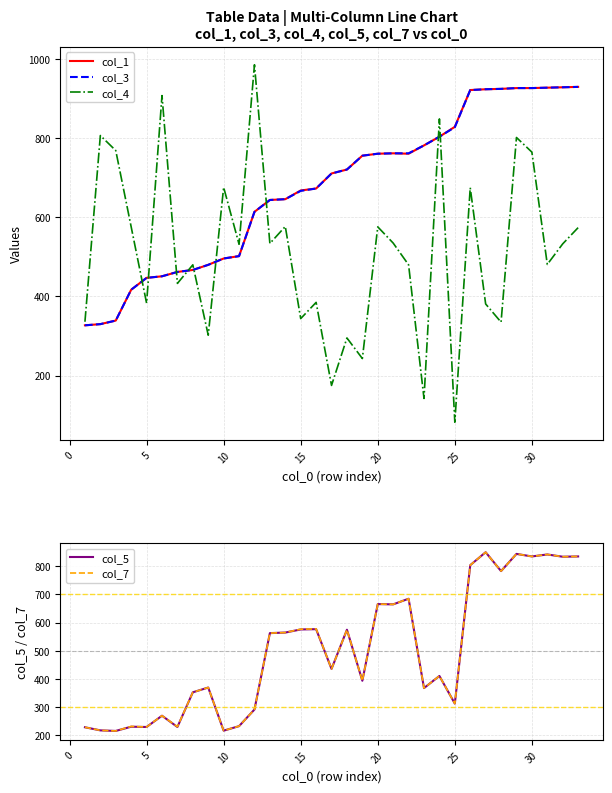

Count the number of data series in this chart.

5